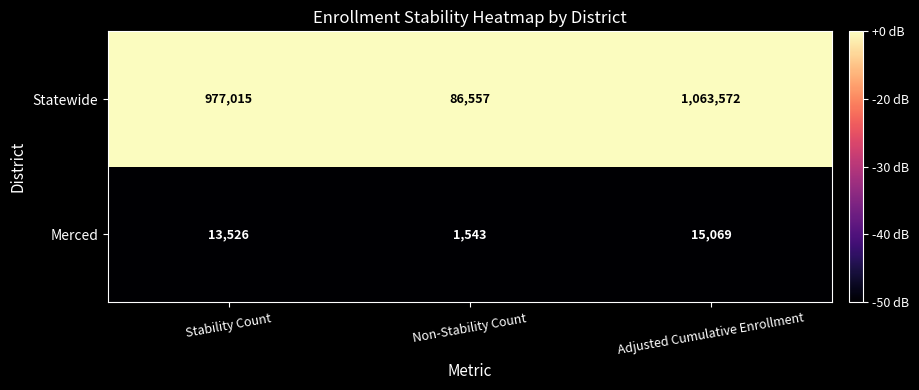

Which series has the largest range (max minus min)?

Statewide